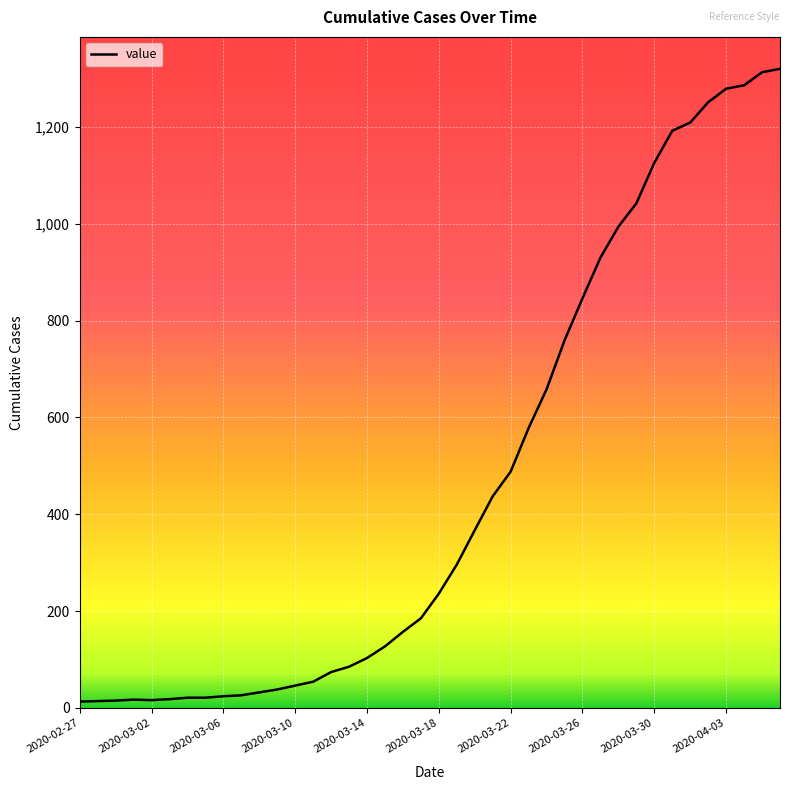

What is the sum of all values?

18693